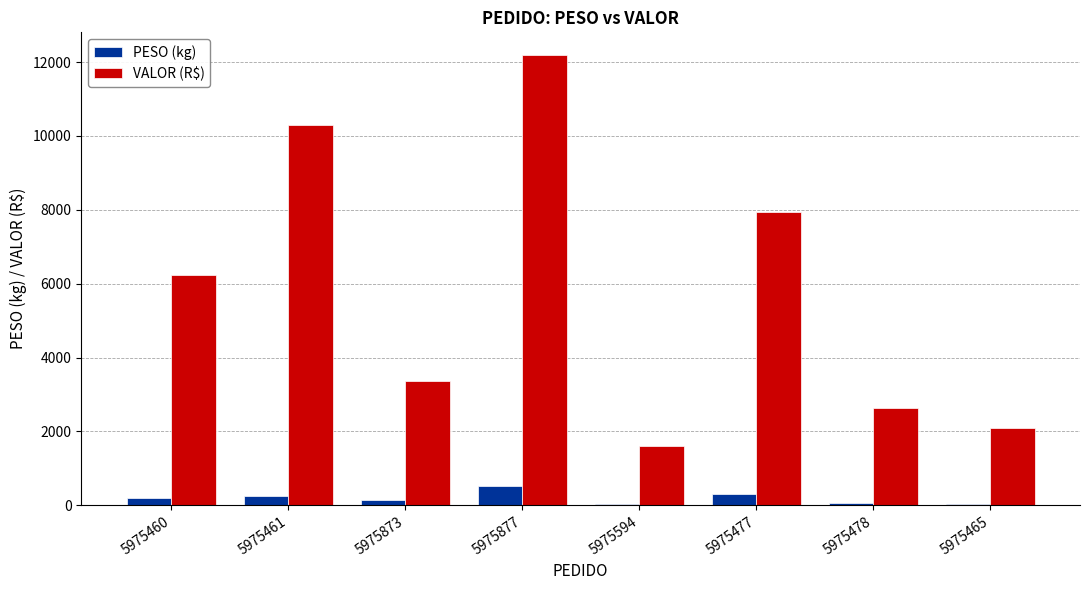

What is the sum of all PESO (kg) values?

1536.7